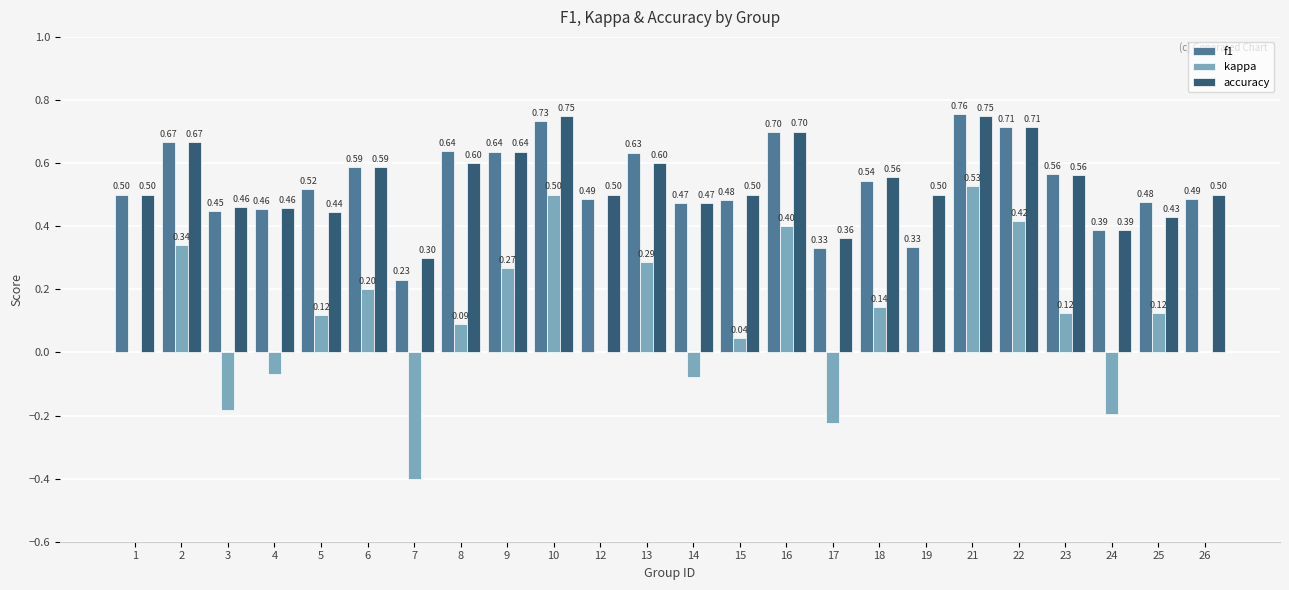

Is the value of accuracy at 12 greater than the value of f1 at 21?

No